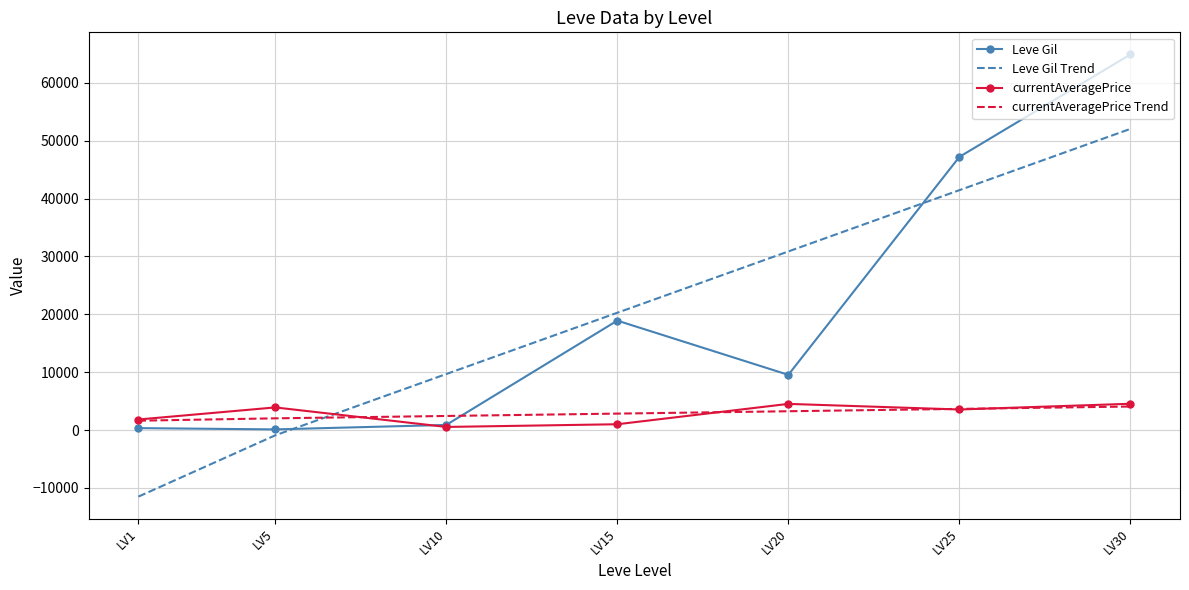

Which category has the highest value in the Leve Gil Trend series?

LV30